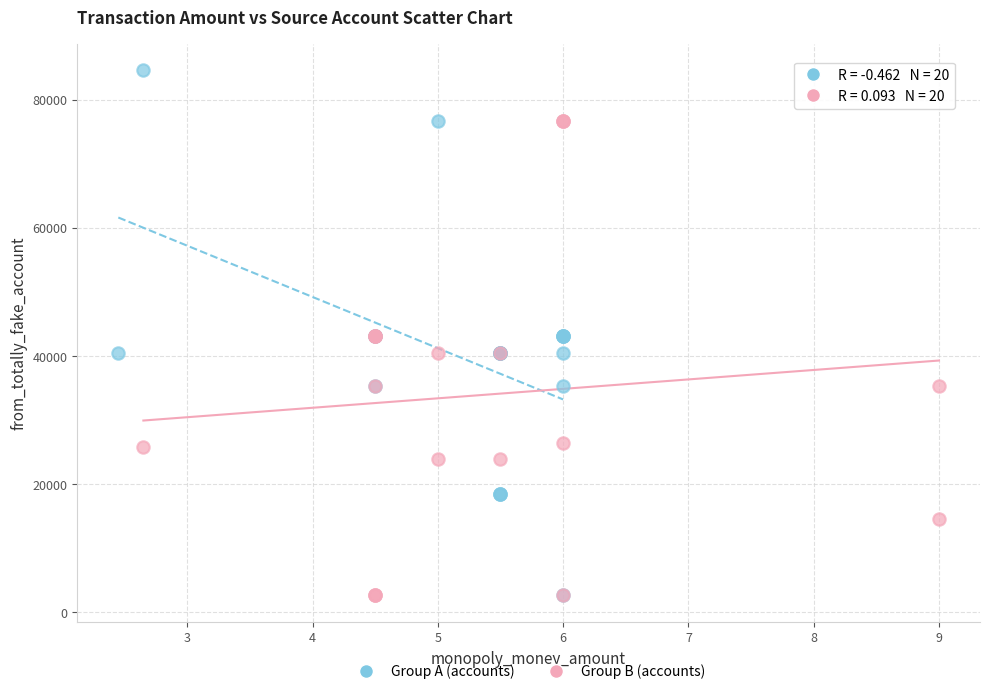

Which series has the widest spread of Y values?

Group A (accounts)